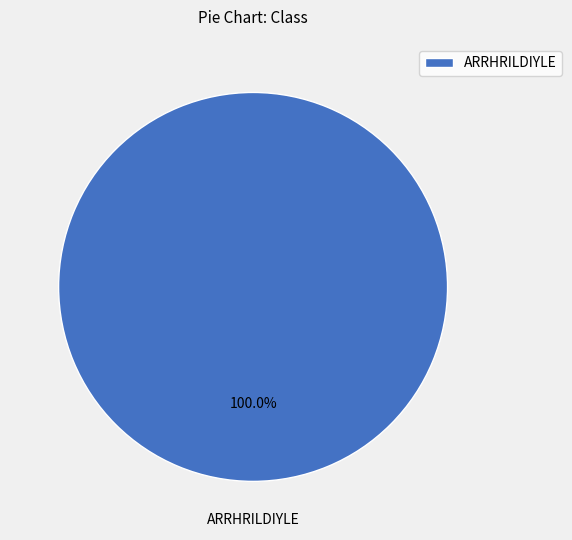

True or false: ARRHRILDIYLE accounts for 100% of the total.

True